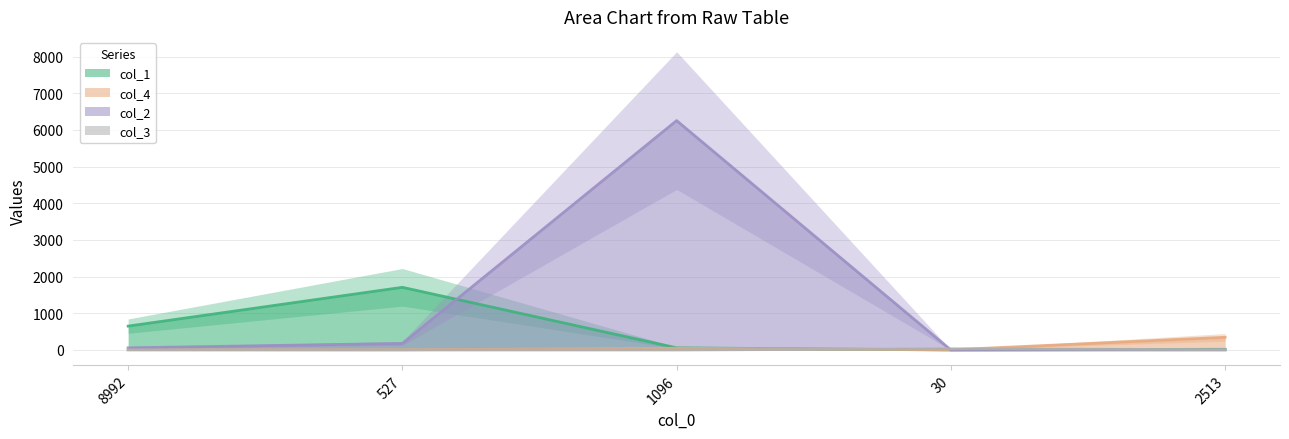

Rank the series at 30 from highest to lowest value.

col_3, col_4, col_1, col_2